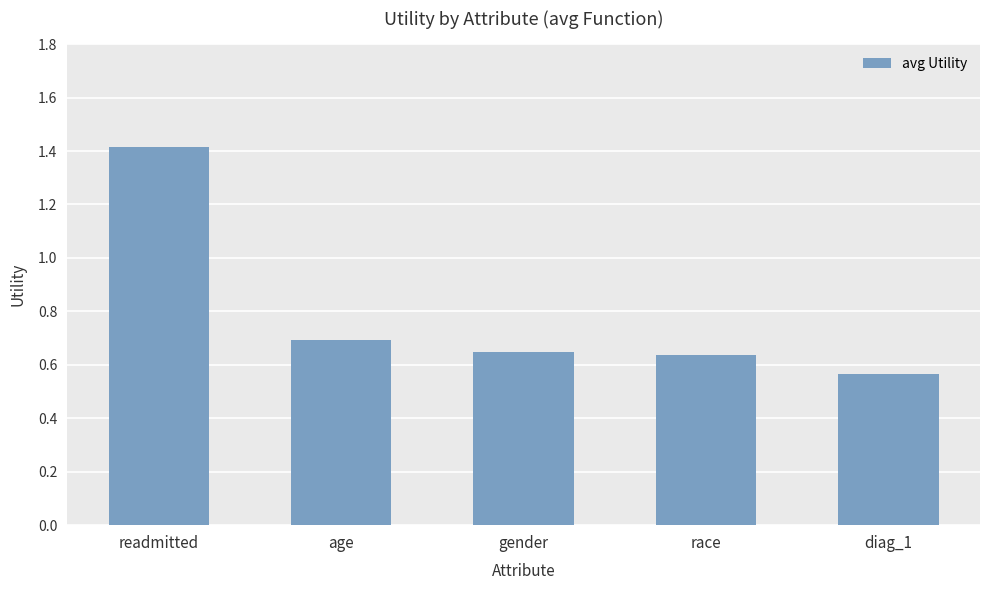

Which label corresponds to the smallest value in the chart?

diag_1